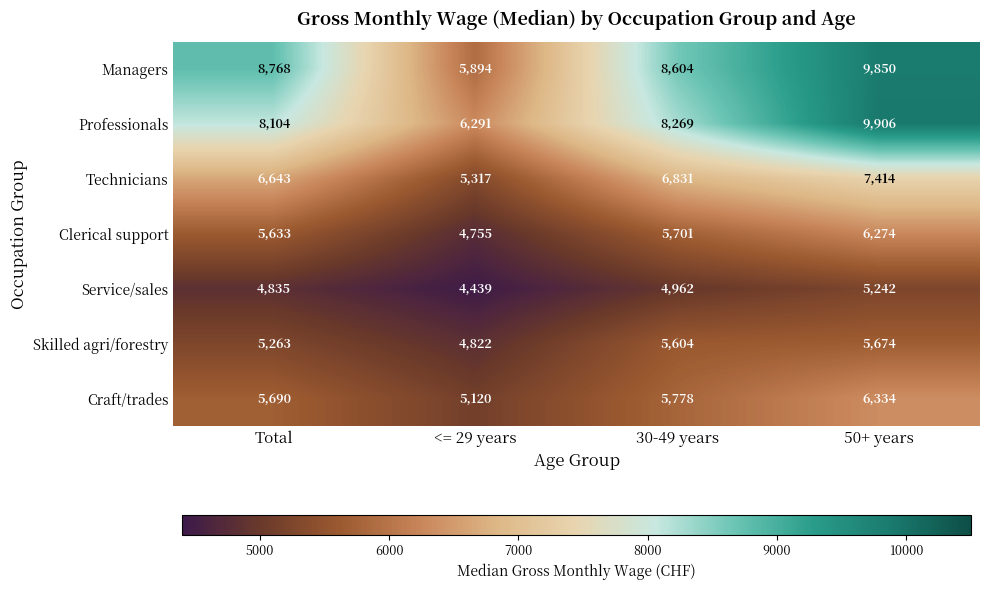

Which series has the largest range (max minus min)?

Managers